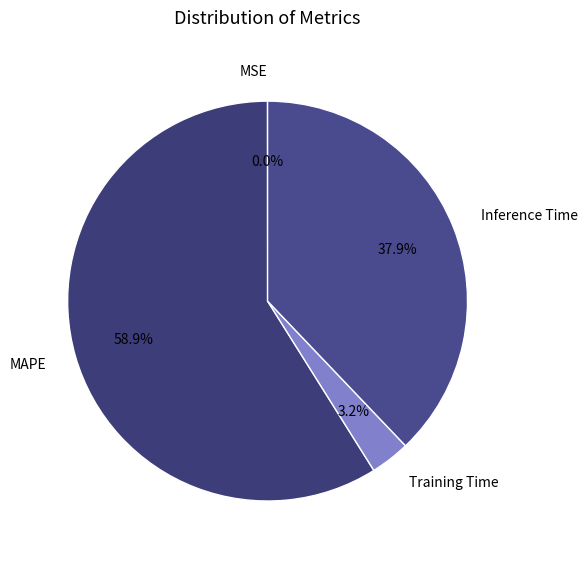

Which category accounts for the majority?

MAPE